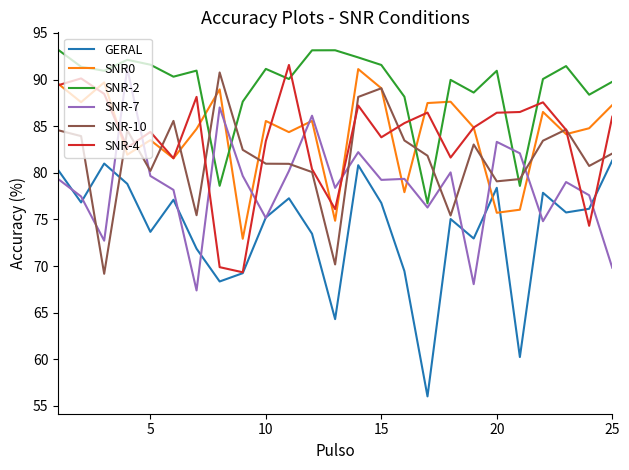

Which series has the largest total across all categories?

SNR-2